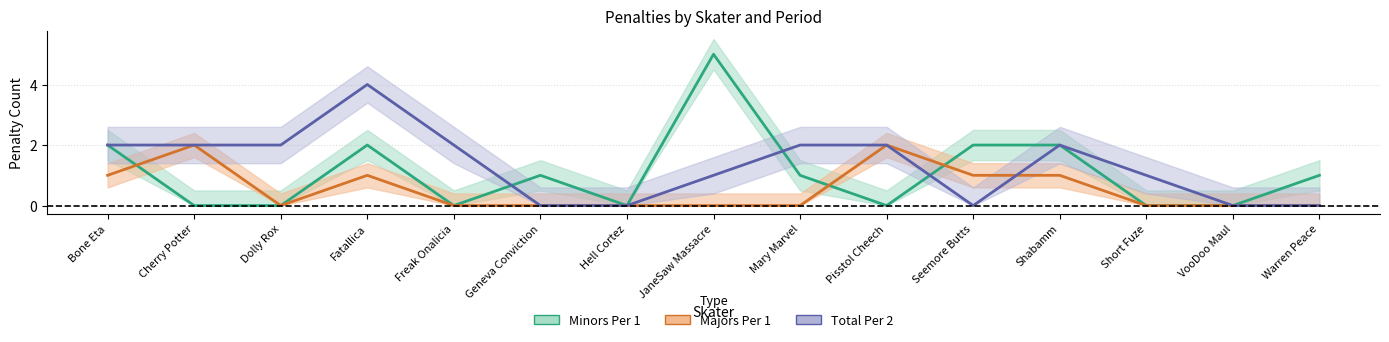

Which category has the lowest value in the Minors Per 1 series?

Cherry Potter